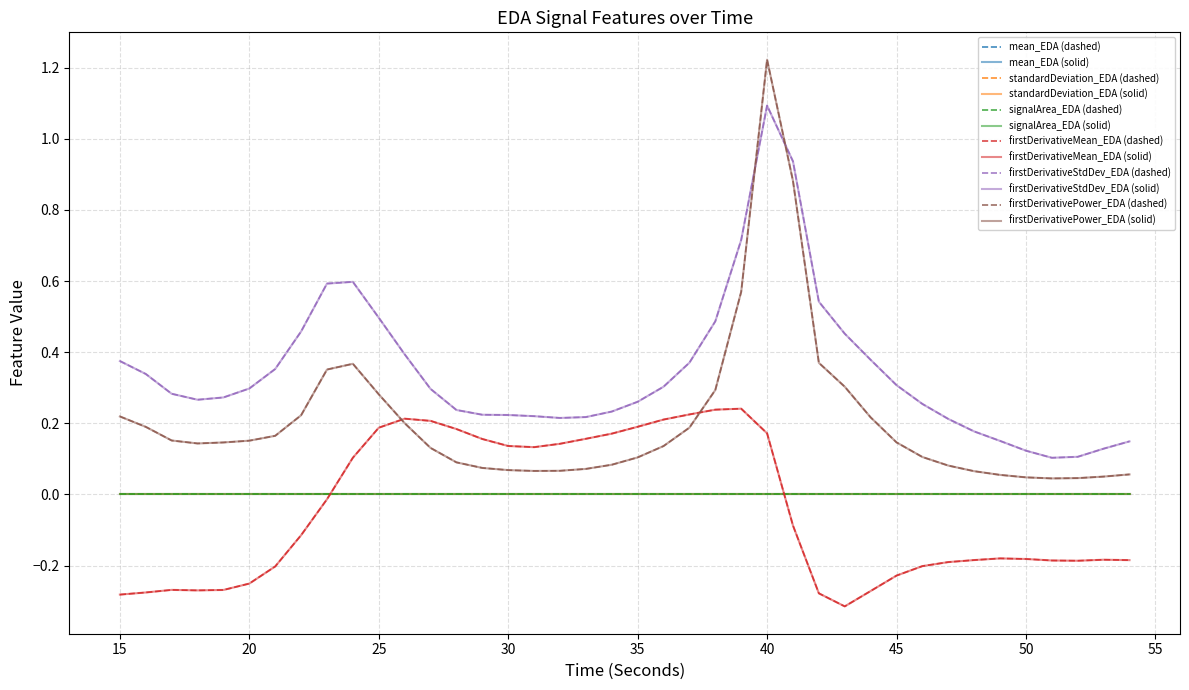

Does the chart display data point markers on the line(s)?

No